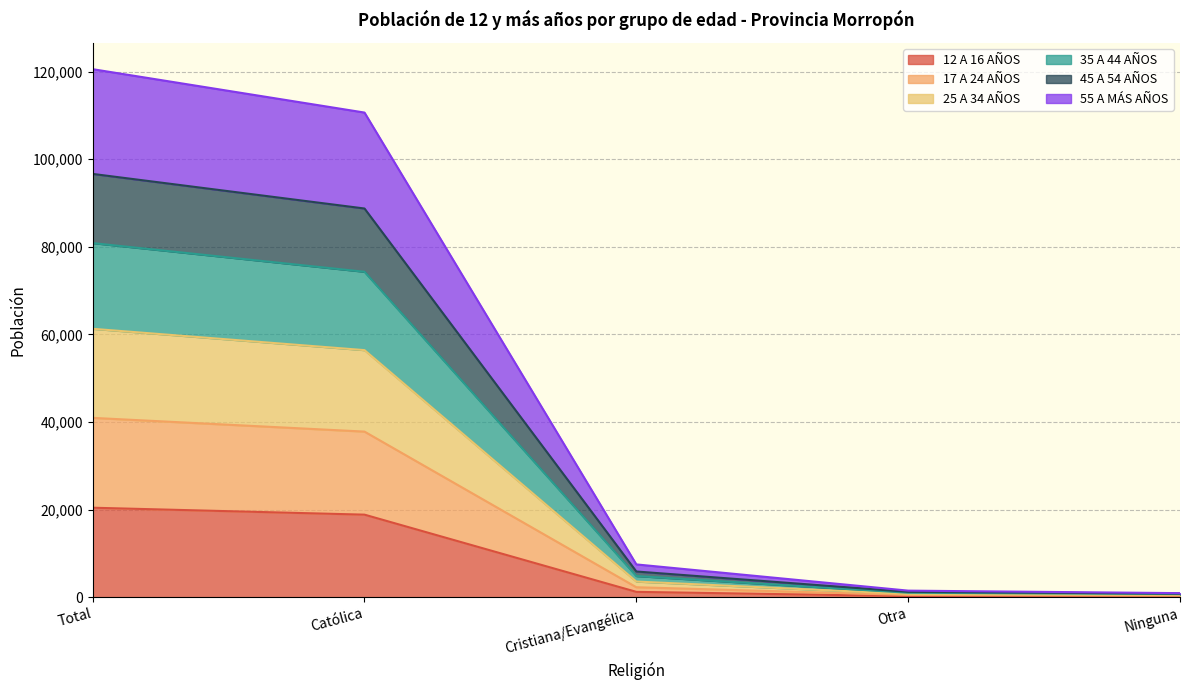

What are all the series names shown in the legend?

12 A 16 AÑOS, 17 A 24 AÑOS, 25 A 34 AÑOS, 35 A 44 AÑOS, 45 A 54 AÑOS, 55 A MÁS AÑOS